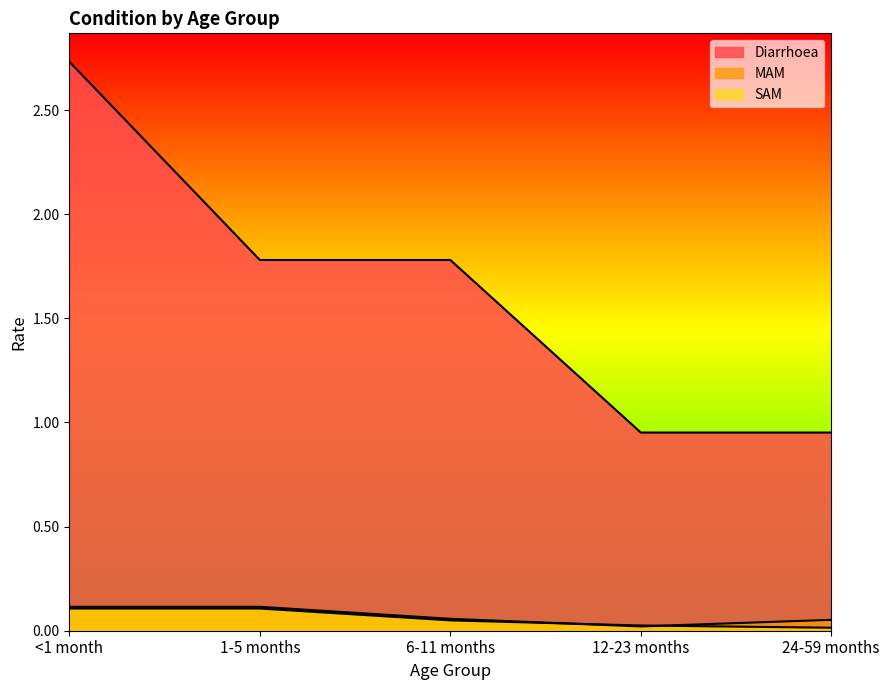

Which category has the highest value in the SAM series?

<1 month